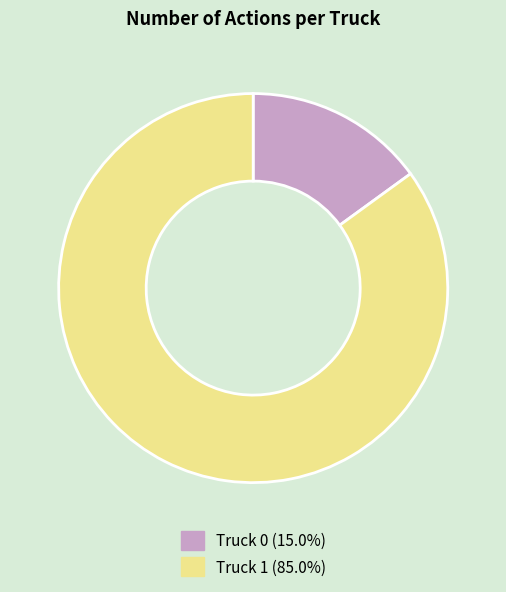

Is it true that Truck 0 is 15% of the pie?

True